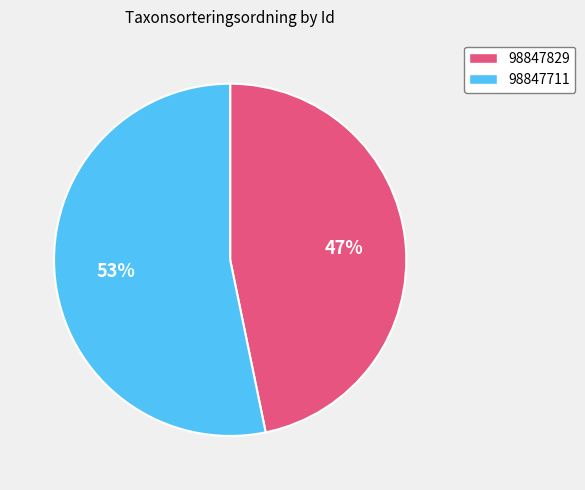

Is it true that 98847711 is 53% of the pie?

True